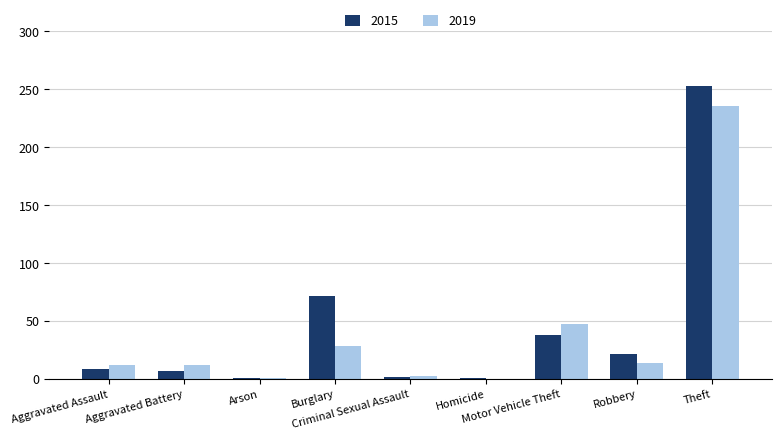

What is the sum of all 2015 values?

405